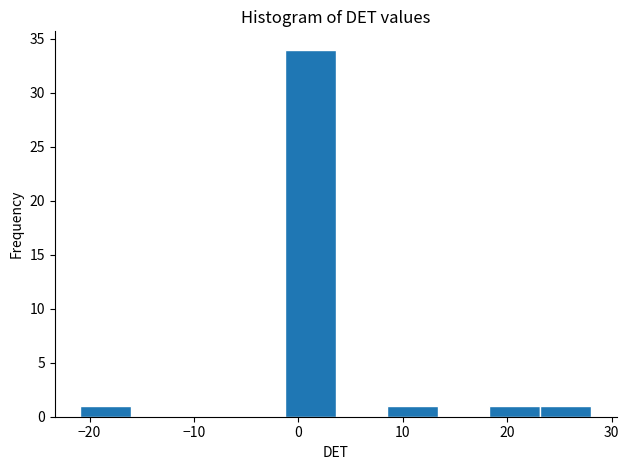

Over which range of the x-axis is the bar tallest?

-1 to 4